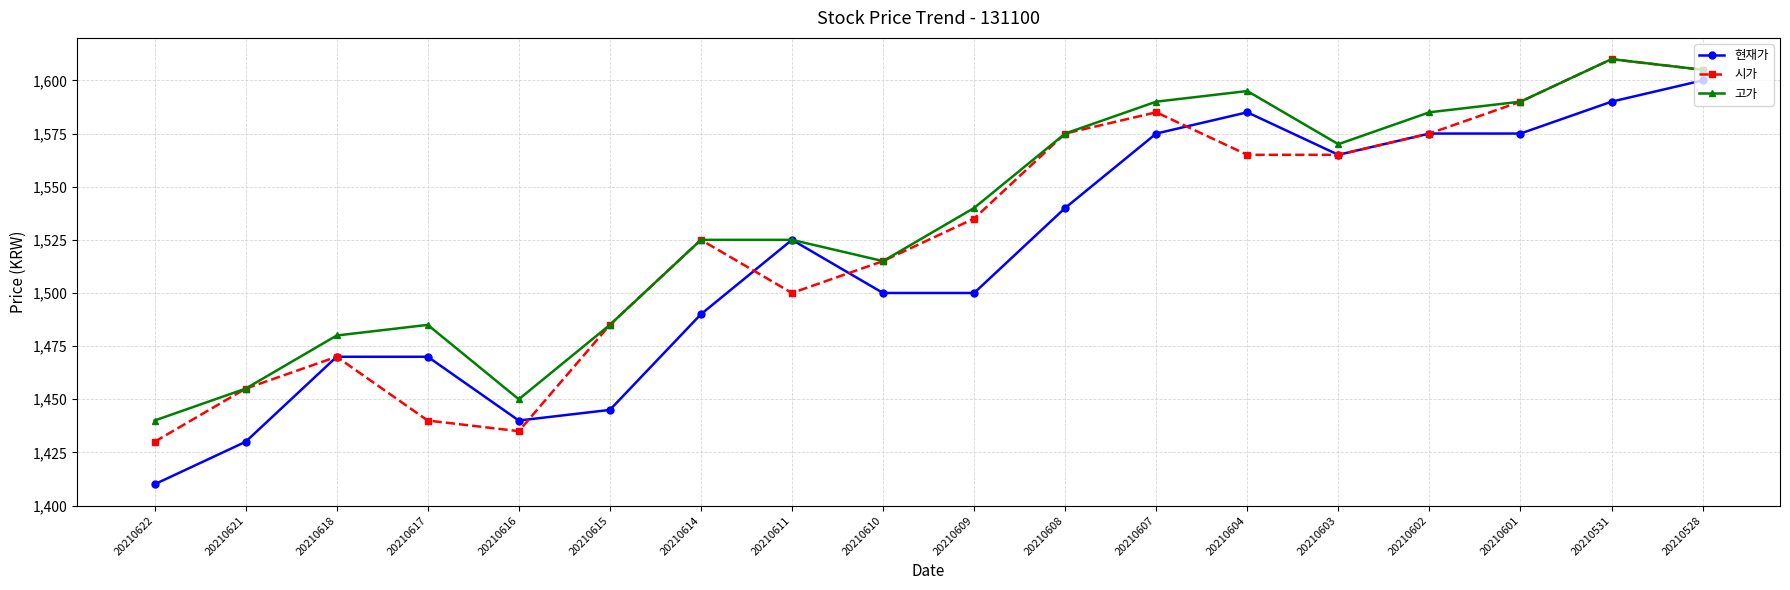

At which label does 시가 reach its peak?

20210531